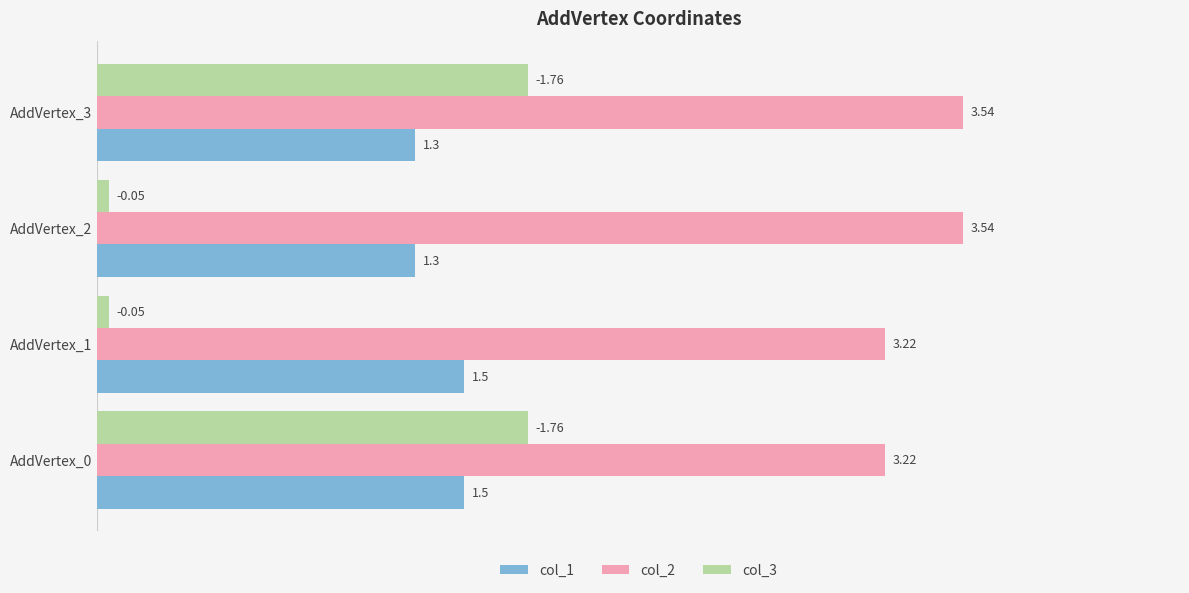

What is the spread (max minus min) of values at AddVertex_0?

1.7